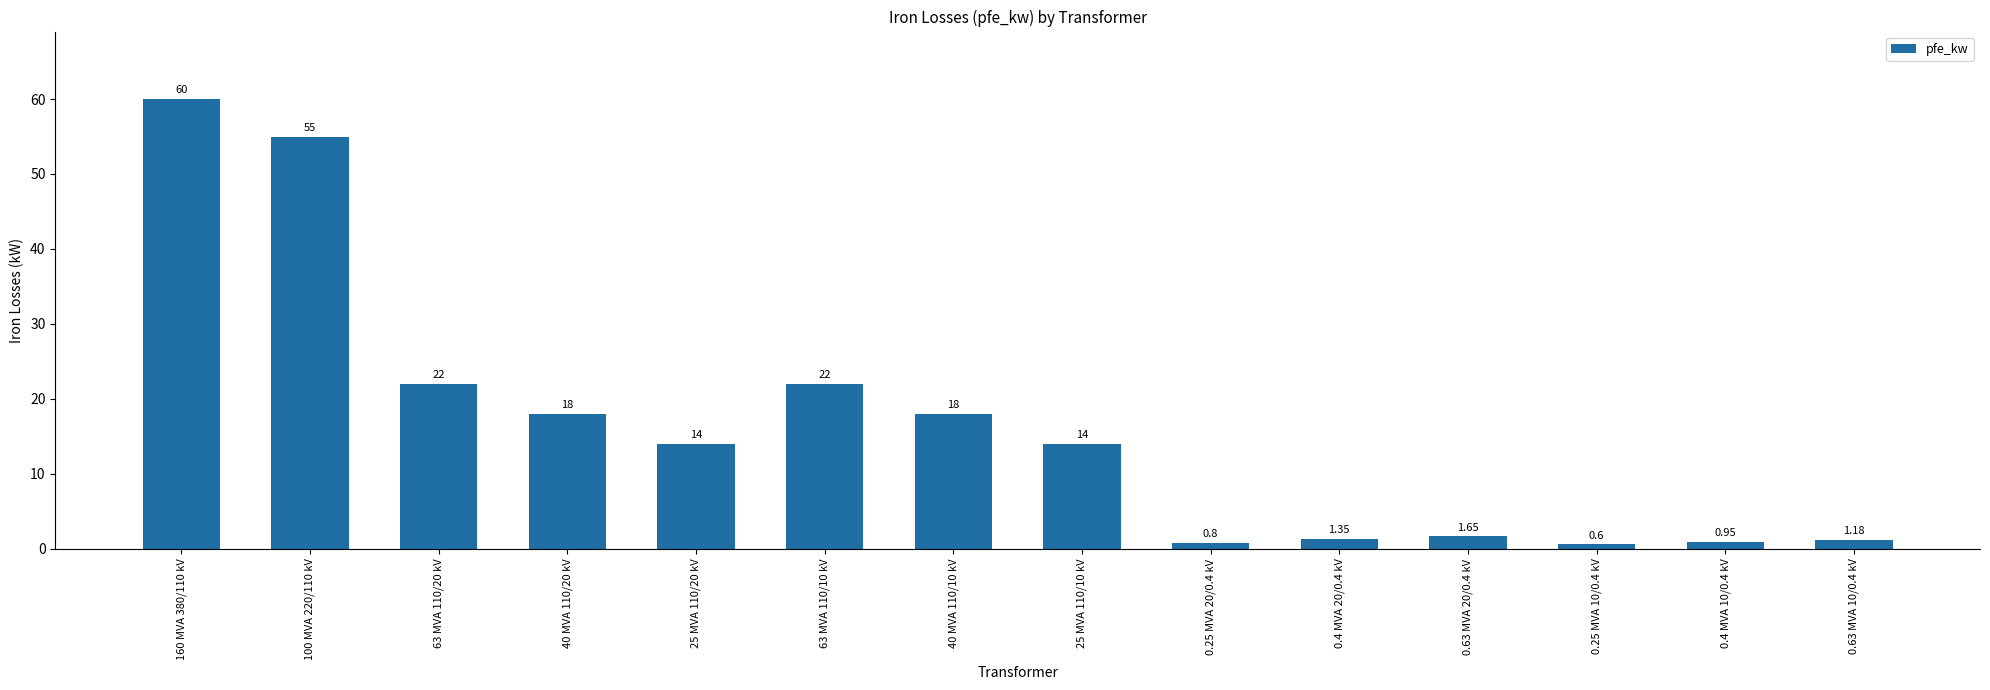

What is the average value?

16.4